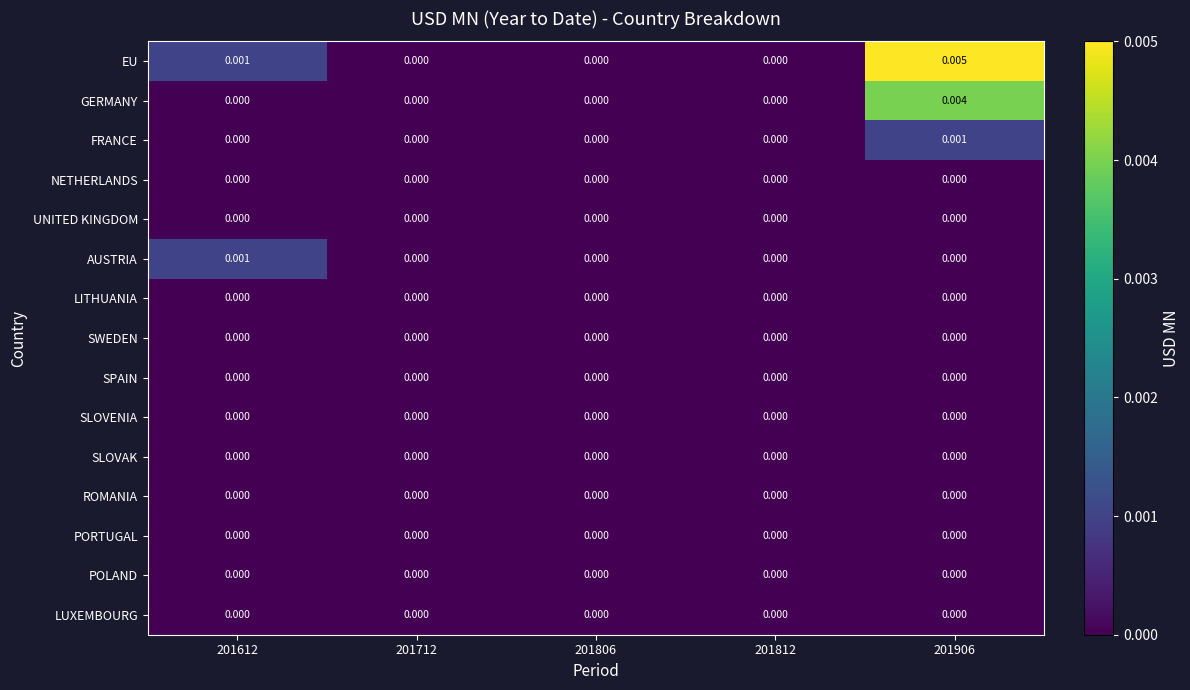

Which series has the largest total across all categories?

EU